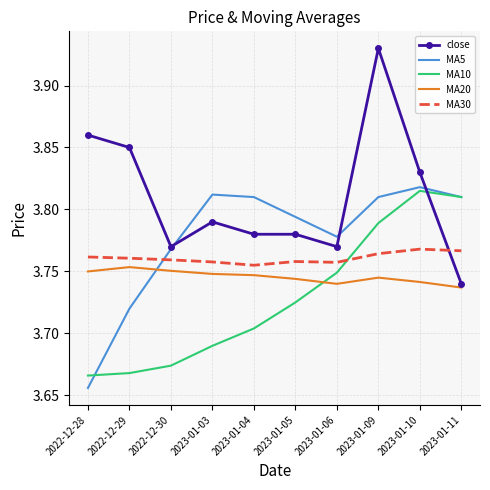

What position from the right is 2023-01-11?

1